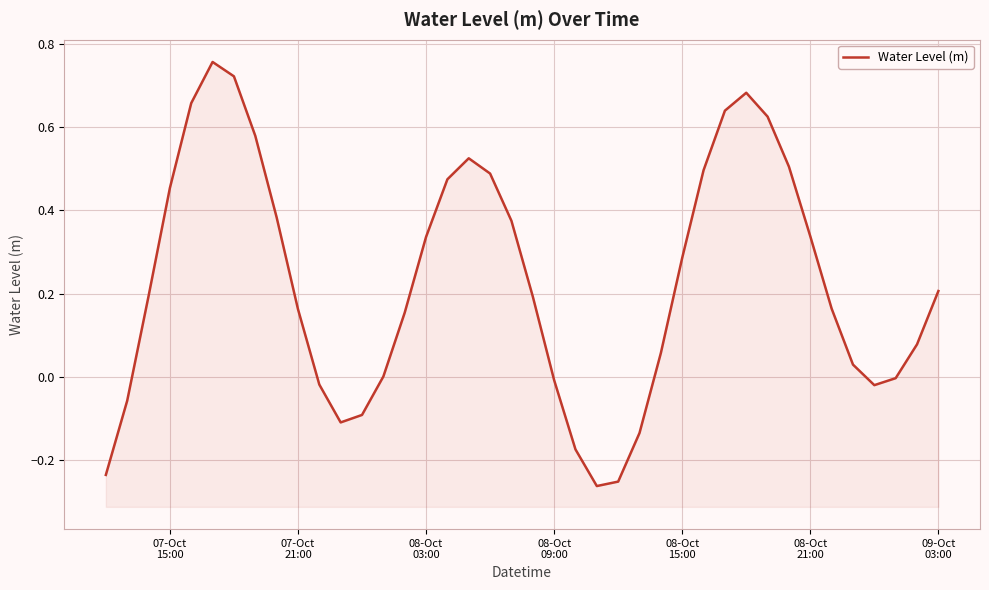

How many values exceed 0?

28